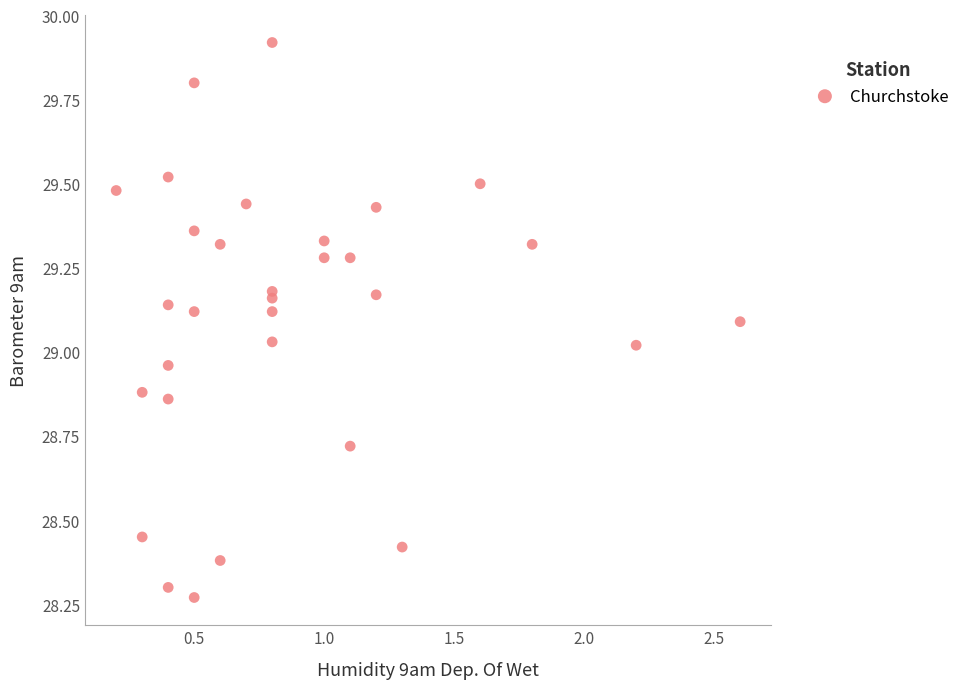

What is the range of X values (max minus min)?

2.4